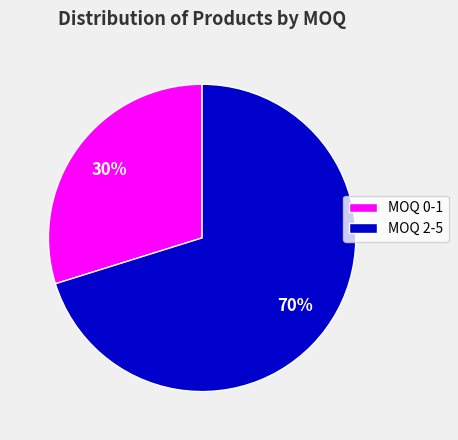

Is it true that MOQ 2-5 is 70% of the pie?

True